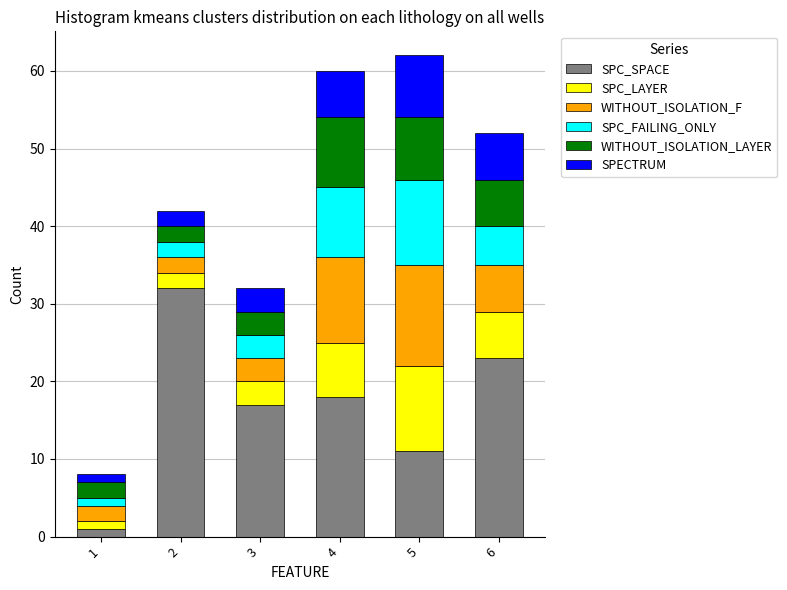

The value of SPC_SPACE at 4 is 28. True or false?

False